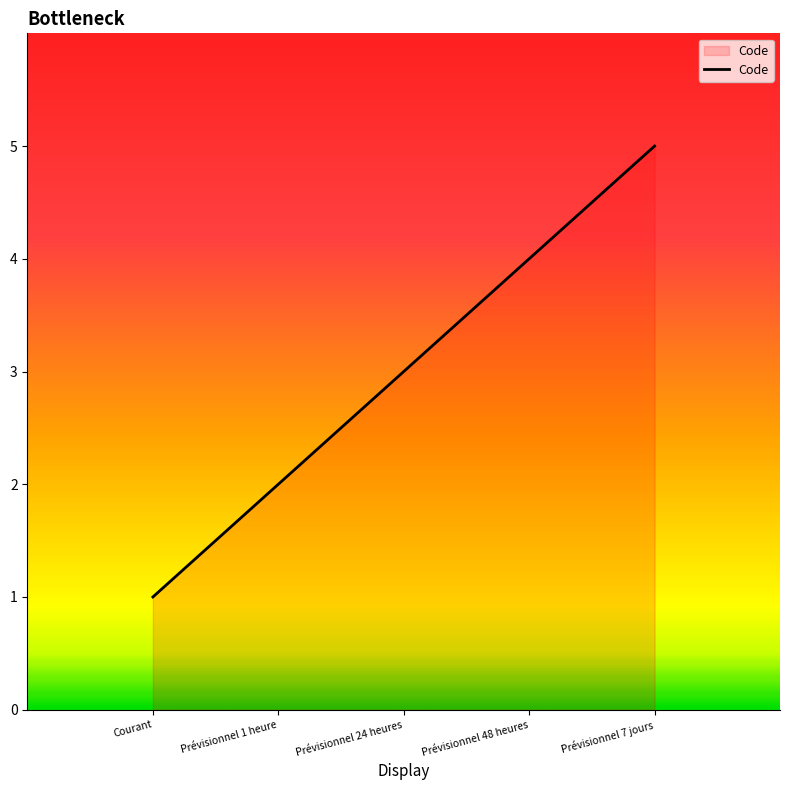

What is the difference between the maximum and second lowest values?

3